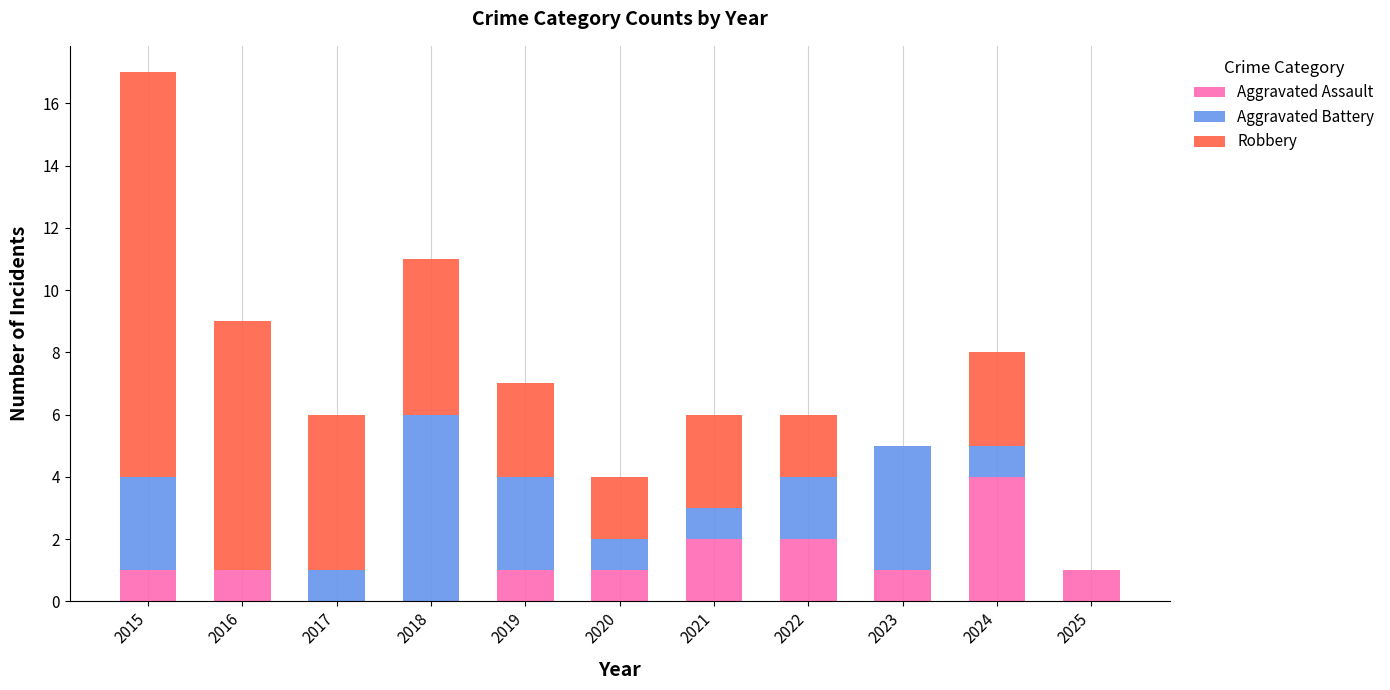

The Aggravated Assault series shows 1 at 2015. True or false?

True